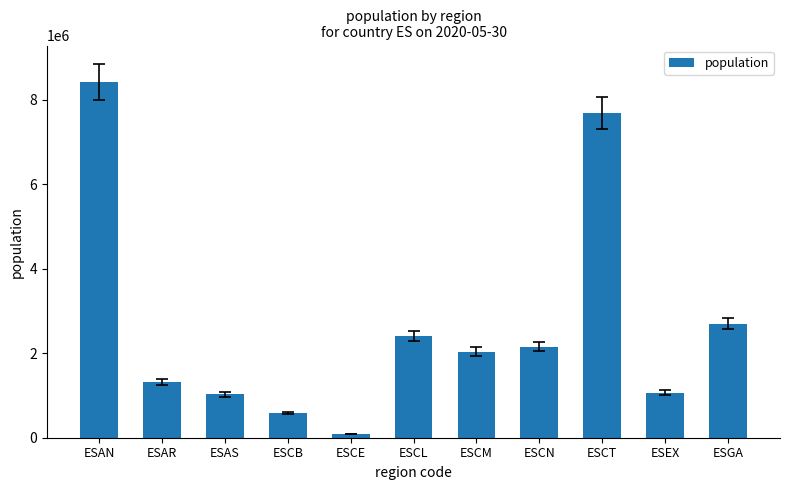

The chart shows a value of 2399548 at ESCL. True or false?

True